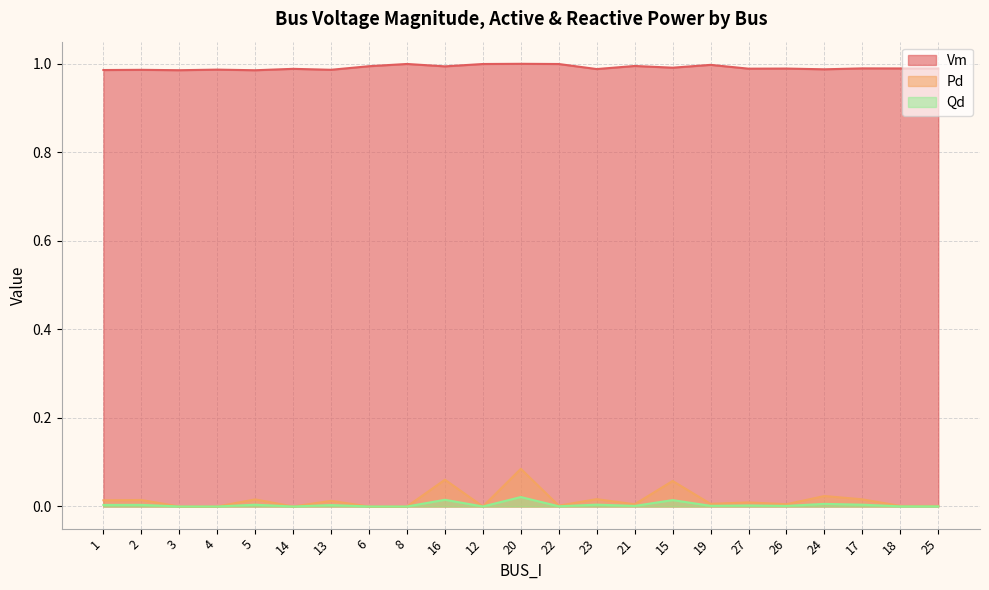

What is the total value across all series at 1?

1.0